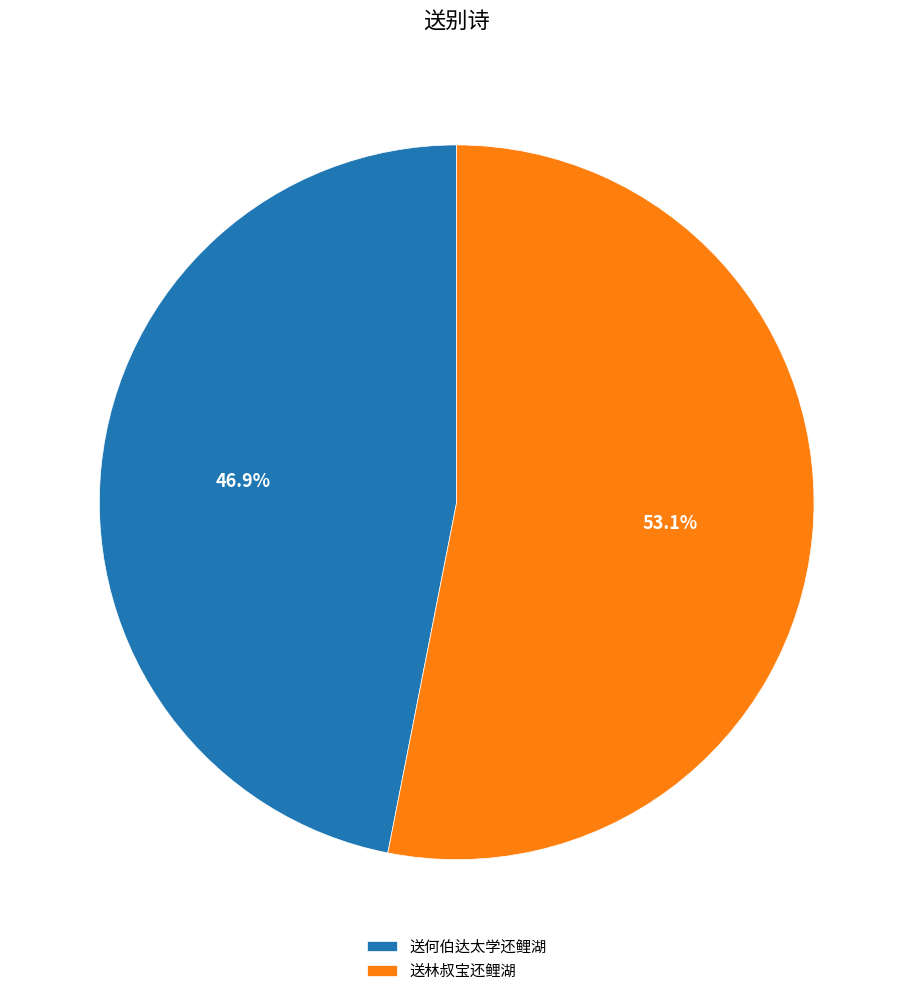

To the nearest percent, what percentage of the pie is 送何伯达太学还鲤湖?

47%